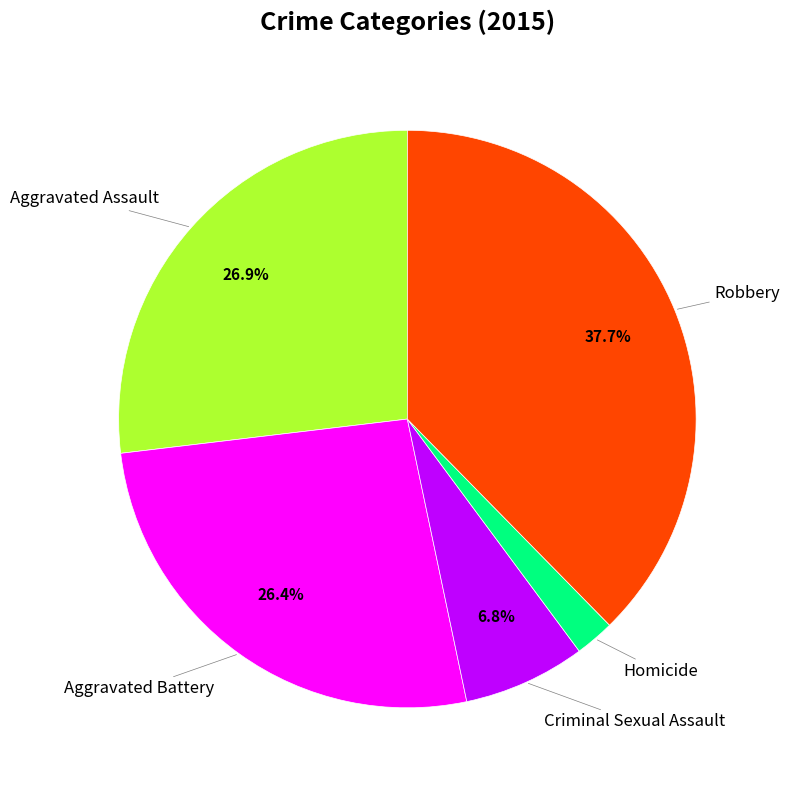

How much of the chart is everything except Criminal Sexual Assault?

93.2%